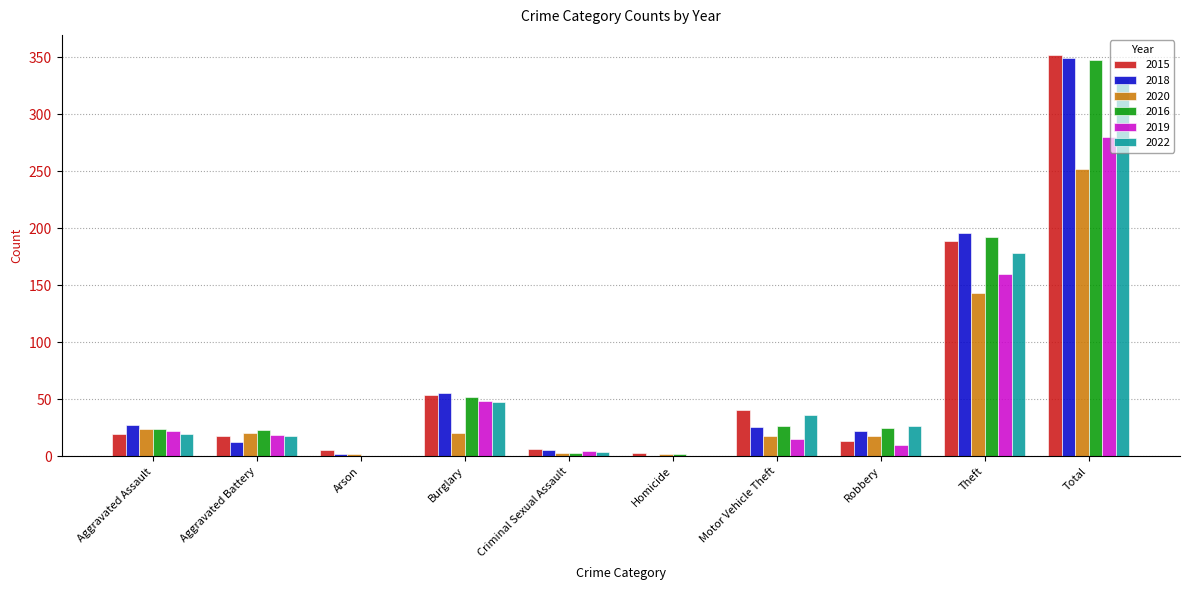

Count the number of categories in the chart.

10